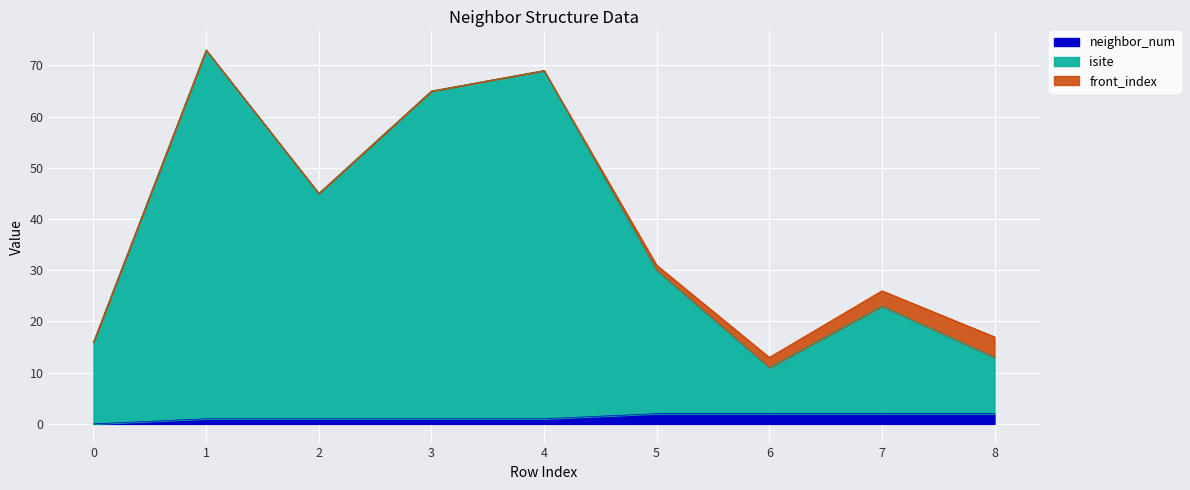

True or false: isite and neighbor_num intersect in this chart.

False